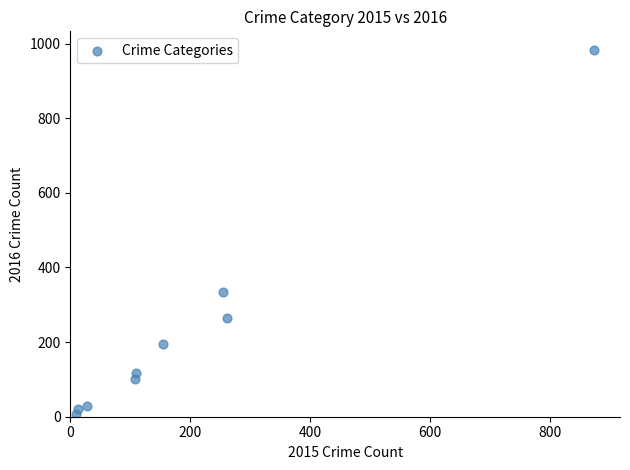

What is the average X value?

201